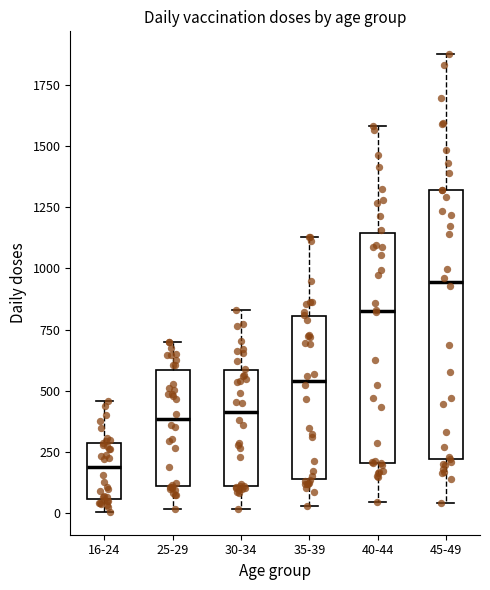

Reading left to right, transcribe this box plot: for each box, give where its median line is, the range the box spans, and where its two whiskers end, as read against the y-axis. The values are not printed on the chart, so give them approximately, as read against the axis.

16-24: median 200, box 50 to 300, whiskers 0 to 450
25-29: median 400, box 100 to 600, whiskers 0 to 700
30-34: median 400, box 100 to 600, whiskers 0 to 850
35-39: median 550, box 150 to 800, whiskers 50 to 1150
40-44: median 850, box 200 to 1150, whiskers 50 to 1600
45-49: median 950, box 200 to 1300, whiskers 50 to 1850